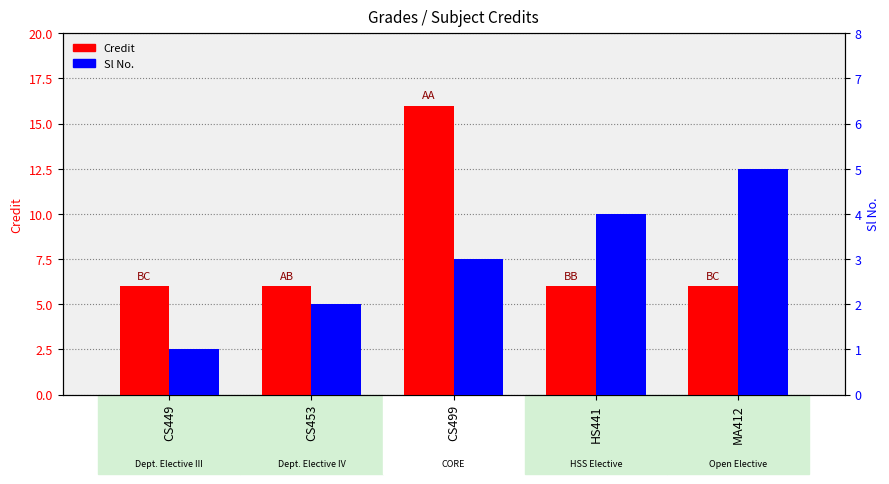

True or false: Sl No. has a value of 4 at HS441.

True